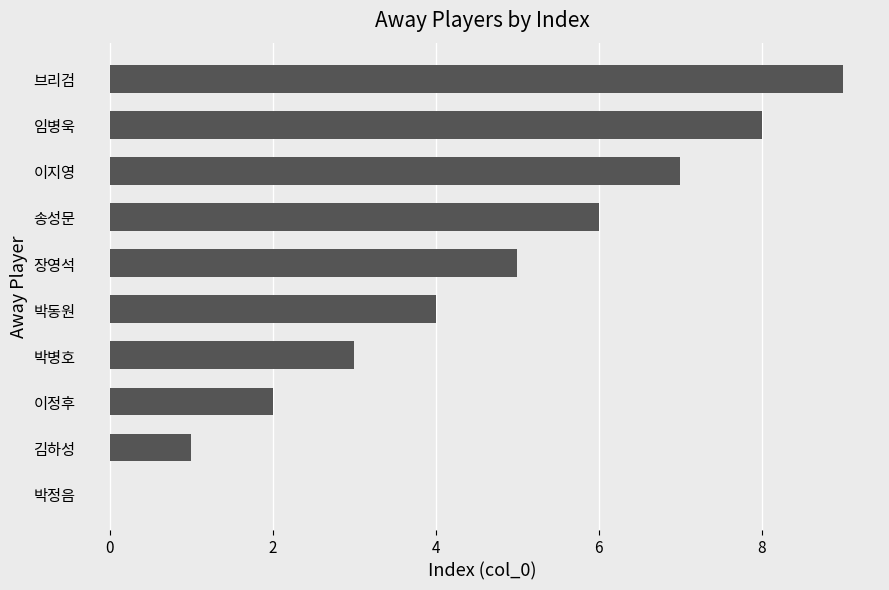

What is the sum of the values at 이정후 and 장영석?

7